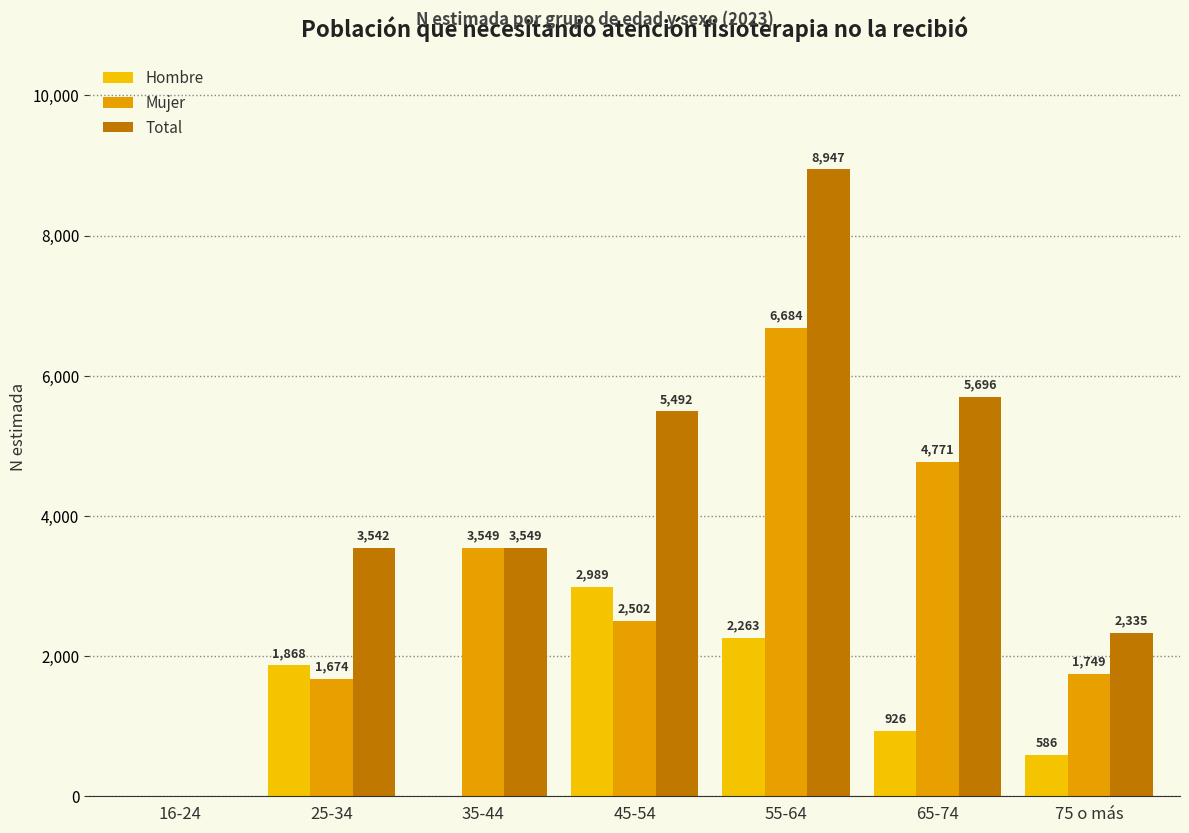

List the series in order of their overall mean, lowest first.

Hombre, Mujer, Total